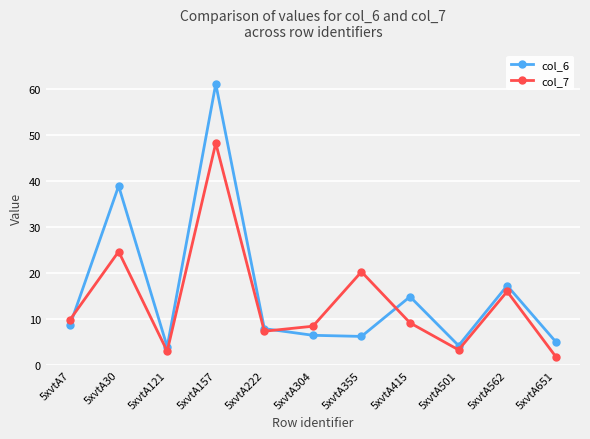

Where is the first local minimum for col_7?

5xvtA121